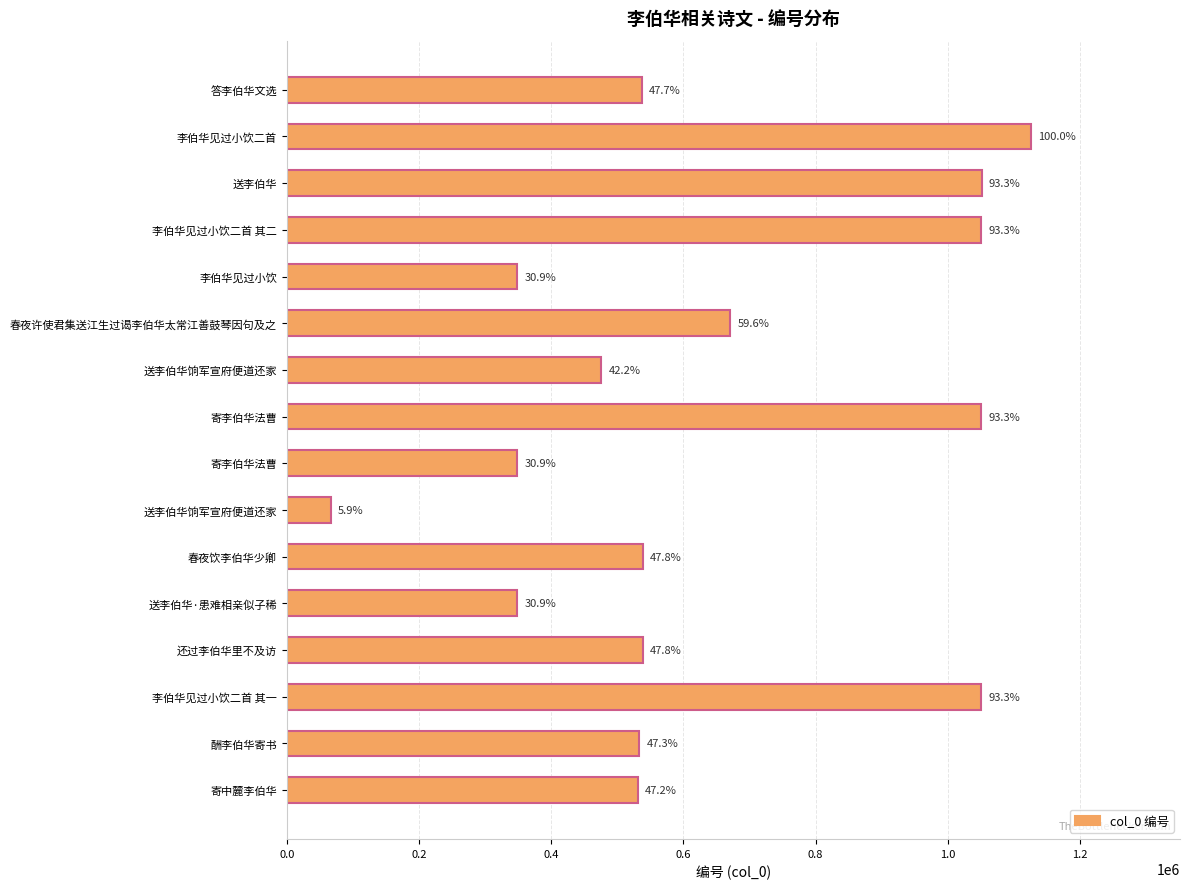

Are the bars horizontal?

Yes